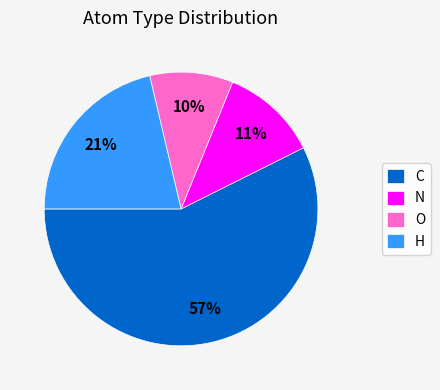

Between H and C, which is larger?

C